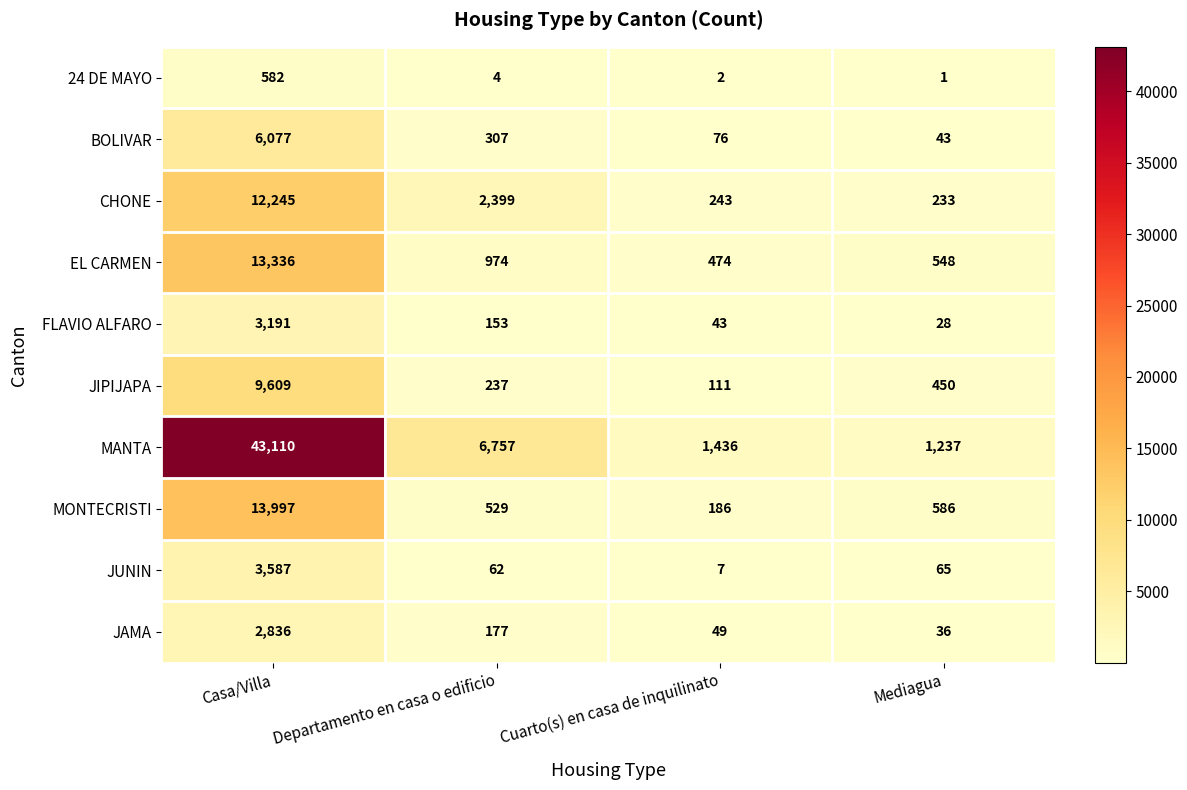

What is the difference between the highest and lowest values at Casa/Villa?

42528